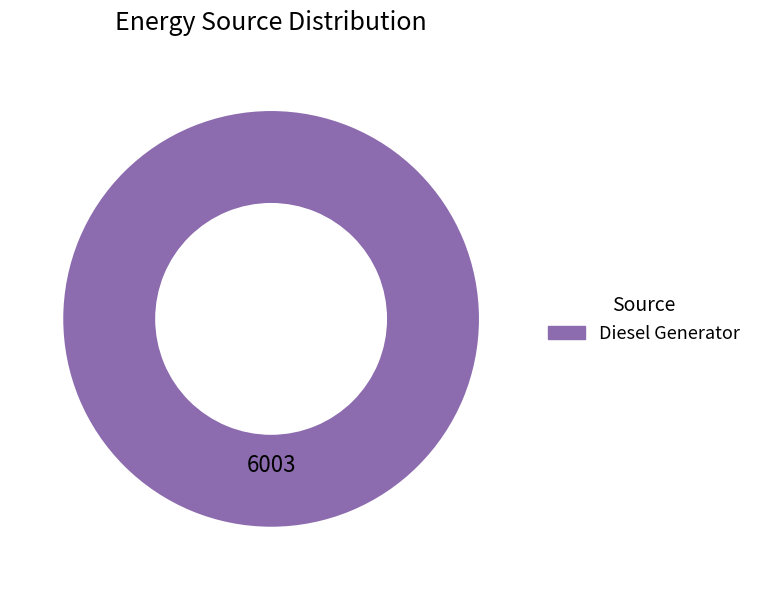

Does any single category account for the majority?

Yes